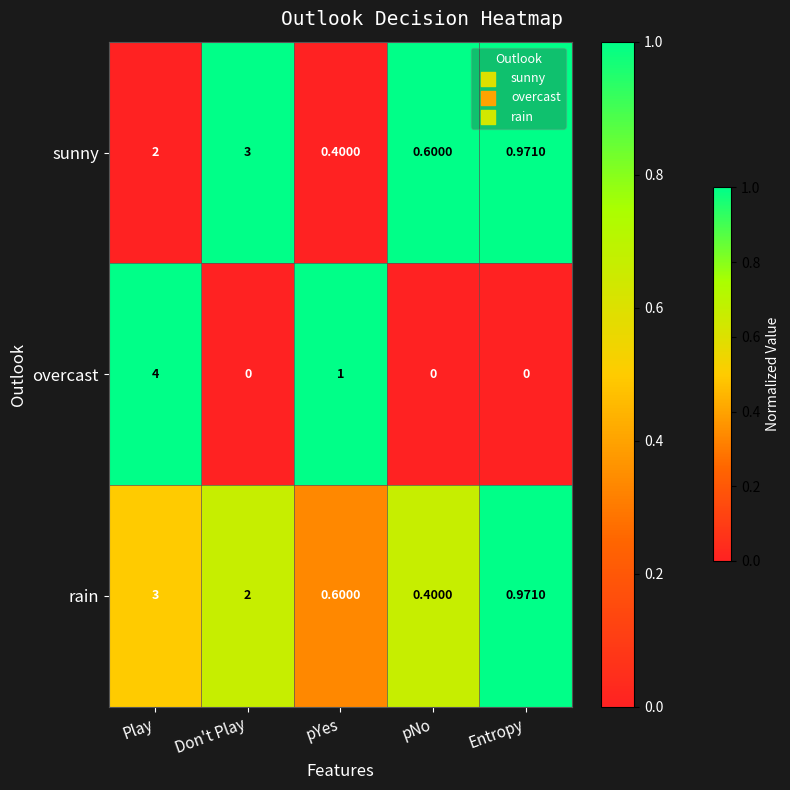

Between Don't Play and Entropy, which series saw the biggest shift?

sunny